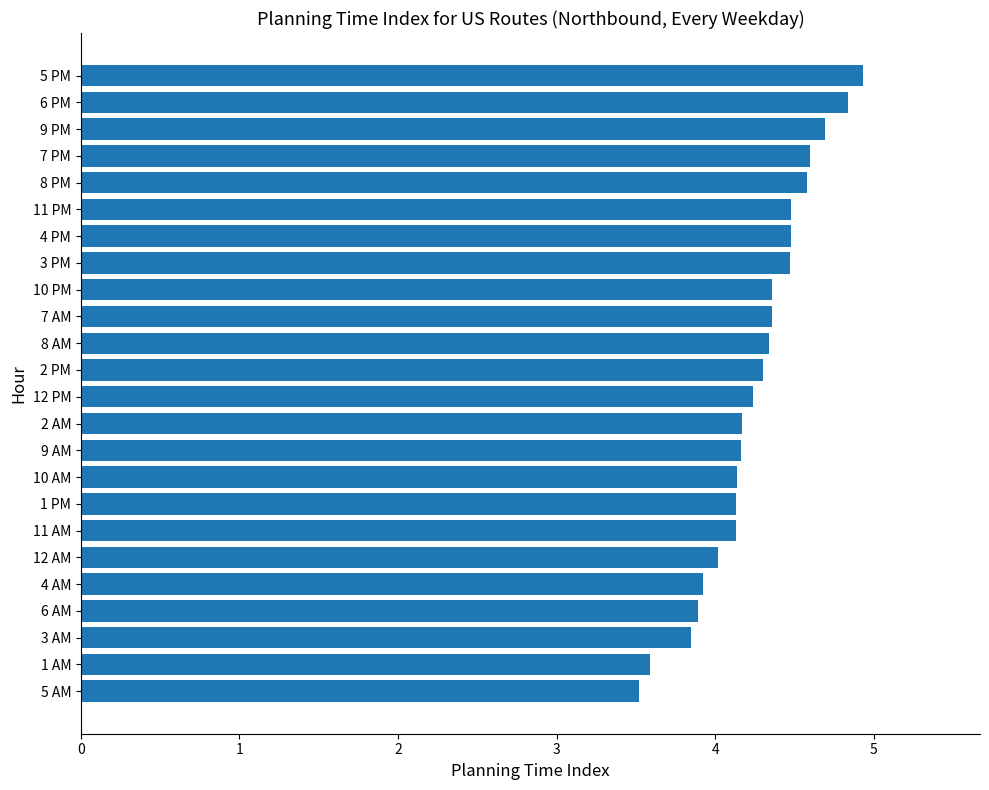

How many categories are shown in the chart?

24